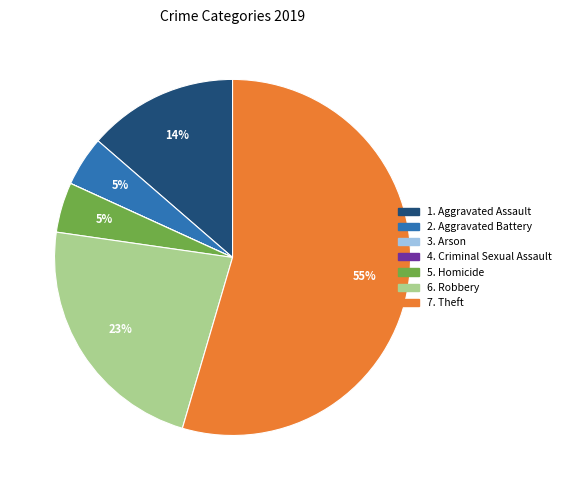

To the nearest percent, what is the average slice percentage?

14%